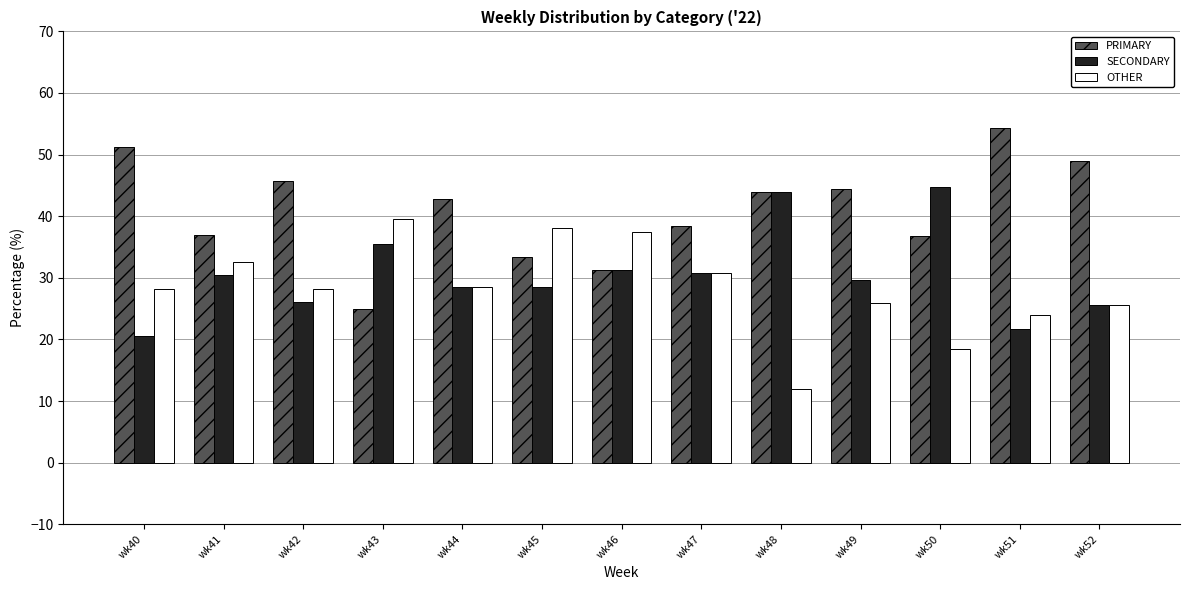

At which label does PRIMARY reach its minimum?

wk43